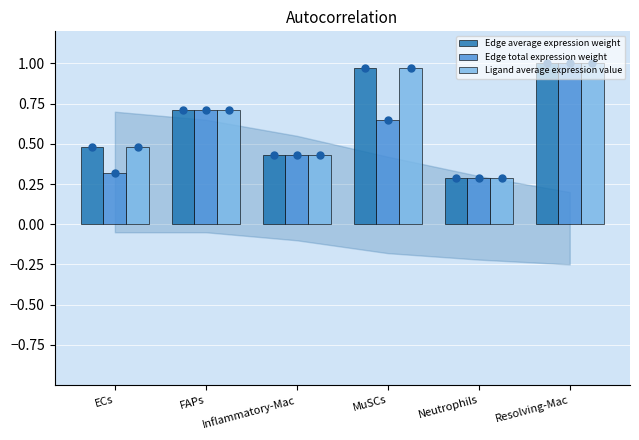

What is the difference between the Ligand average expression value values at ECs and Resolving-Mac?

0.5